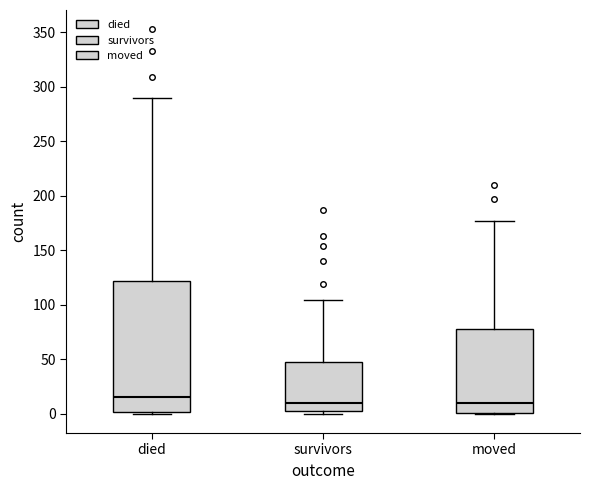

Comparing the boxes themselves (not the whiskers), which one is the tallest?

died